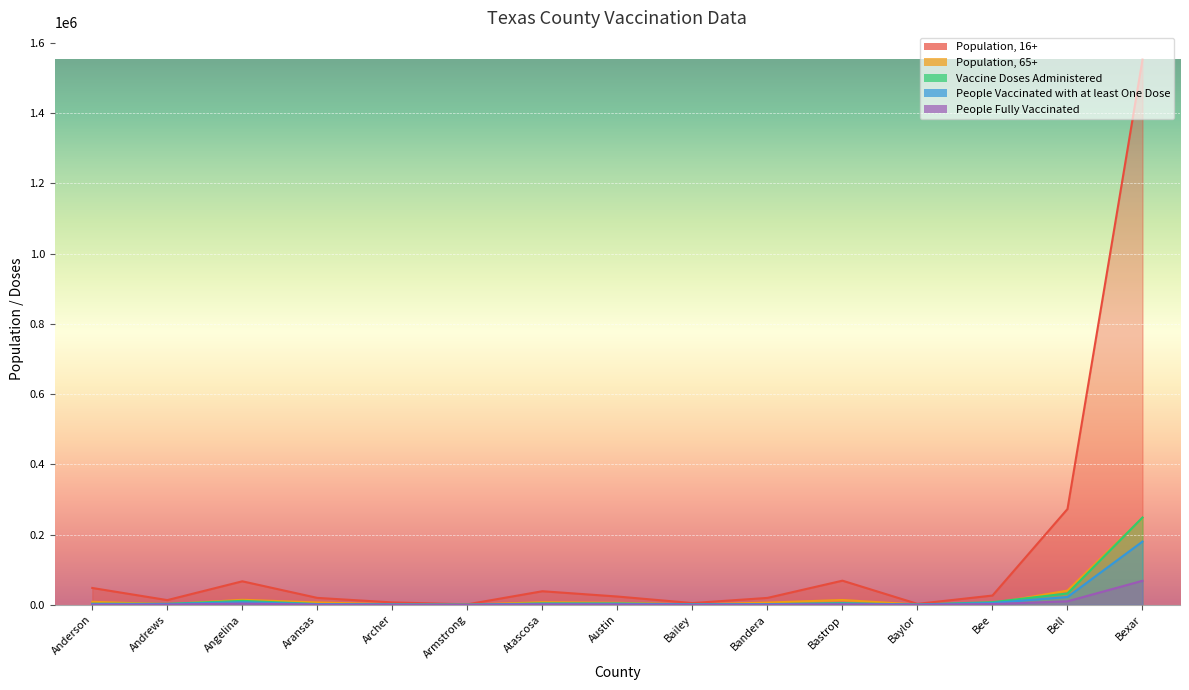

Rank the categories by People Vaccinated with at least One Dose value from lowest to highest.

Armstrong, Baylor, Archer, Bailey, Bandera, Aransas, Andrews, Anderson, Atascosa, Austin, Bastrop, Bee, Angelina, Bell, Bexar